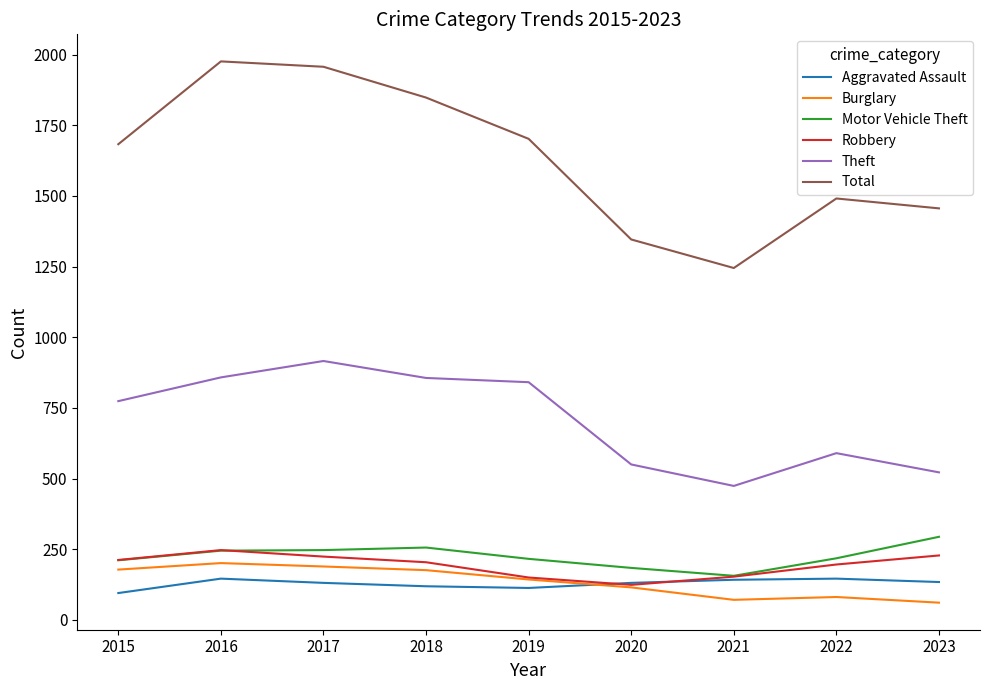

Rank the series at 2017 from lowest to highest value.

Aggravated Assault, Burglary, Robbery, Motor Vehicle Theft, Theft, Total